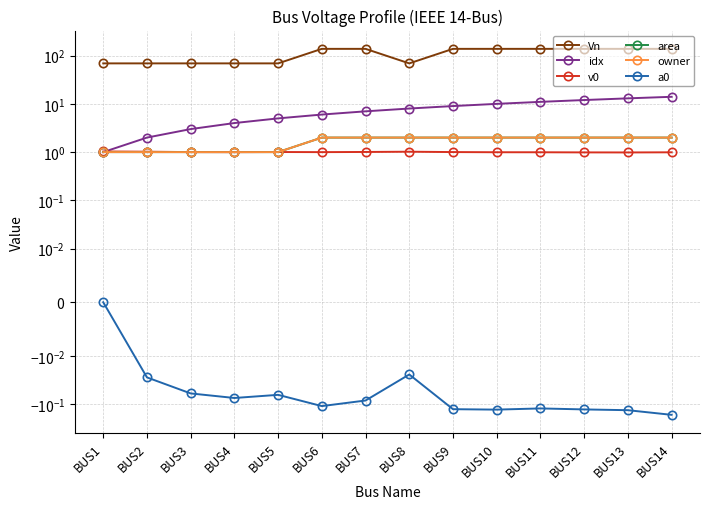

Rank the categories by idx value from lowest to highest.

BUS1, BUS2, BUS3, BUS4, BUS5, BUS6, BUS7, BUS8, BUS9, BUS10, BUS11, BUS12, BUS13, BUS14